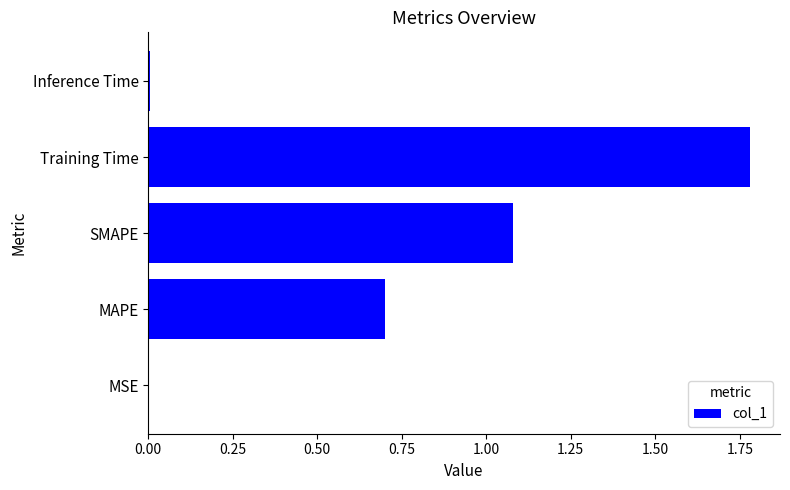

The value at MAPE is 0.5. True or false?

False